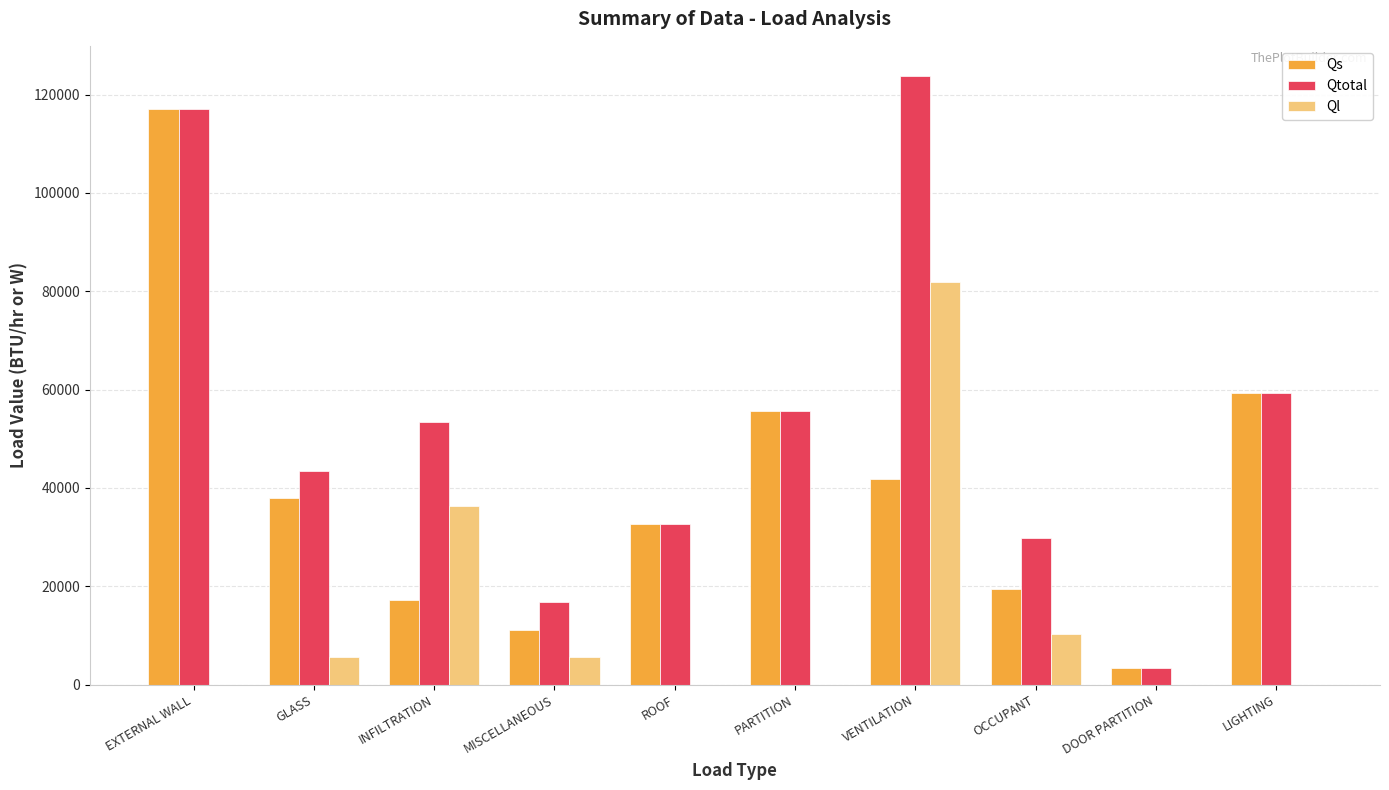

Which series changed the most between INFILTRATION and OCCUPANT?

Ql